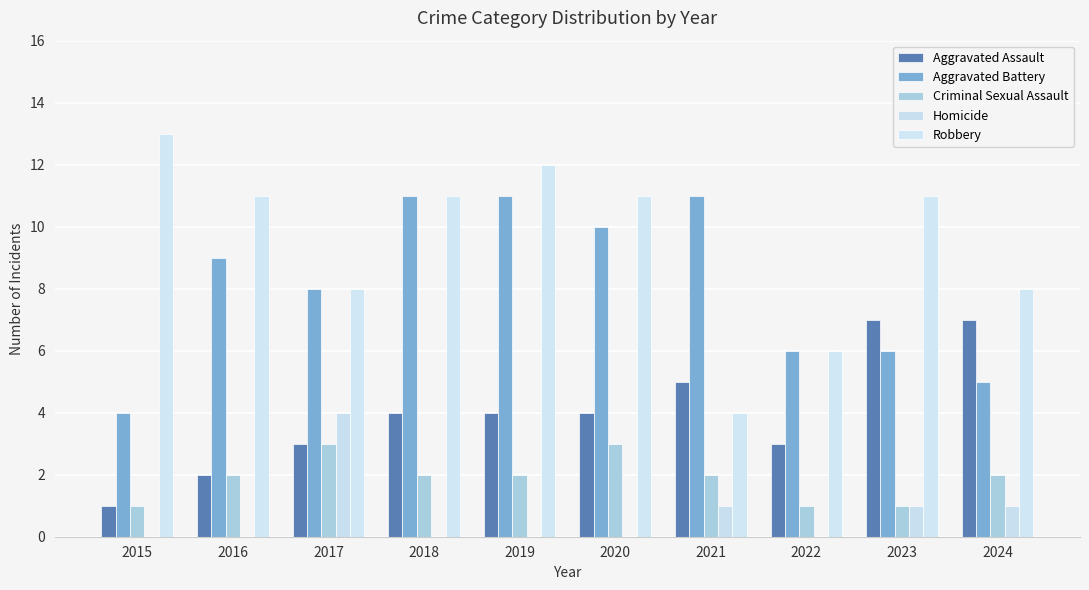

How many data points does each series have?

10